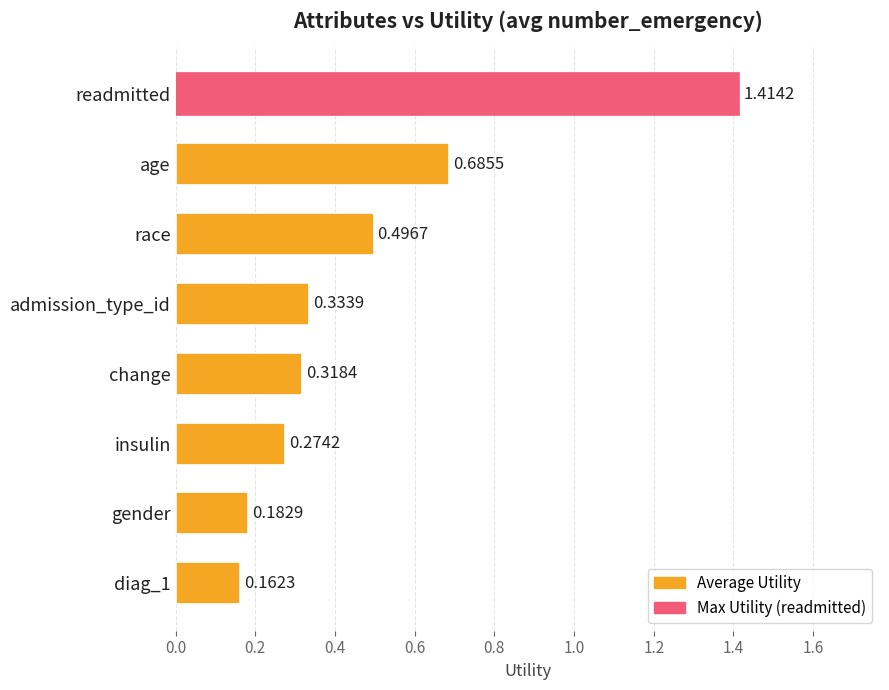

Between insulin and diag_1, which is larger?

insulin